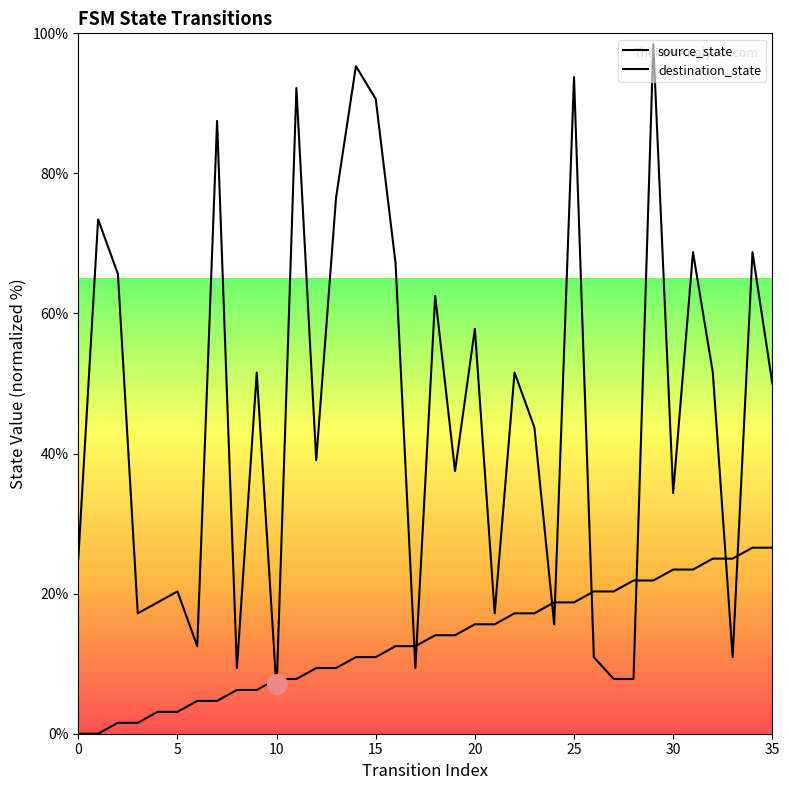

What is the label of the 26th point from the left?

25